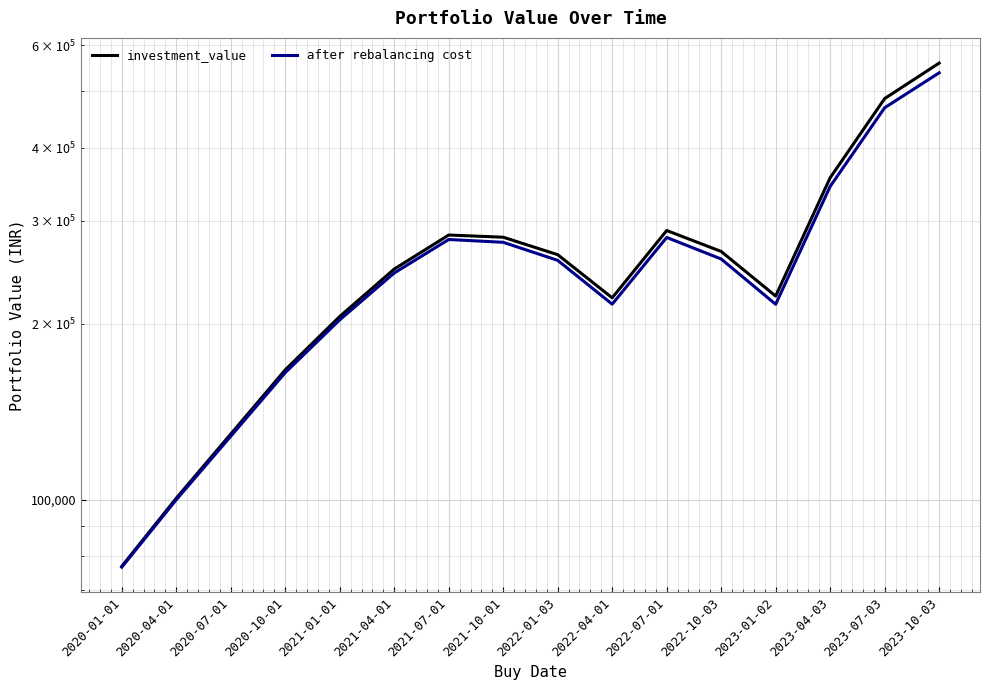

Is this an area chart (filled region under the line)?

No